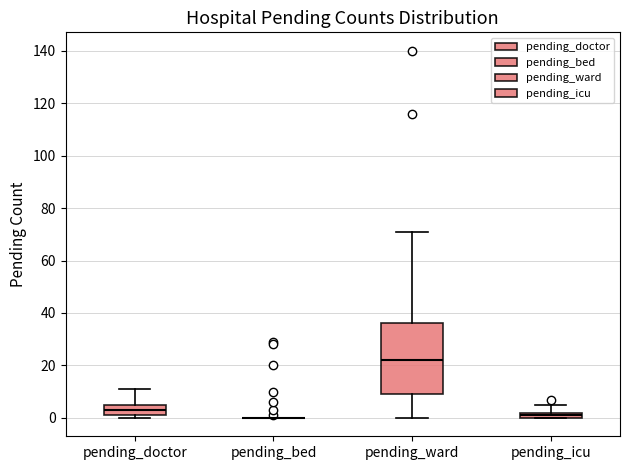

Which box is the tallest, from its lower edge to its upper edge?

pending_ward